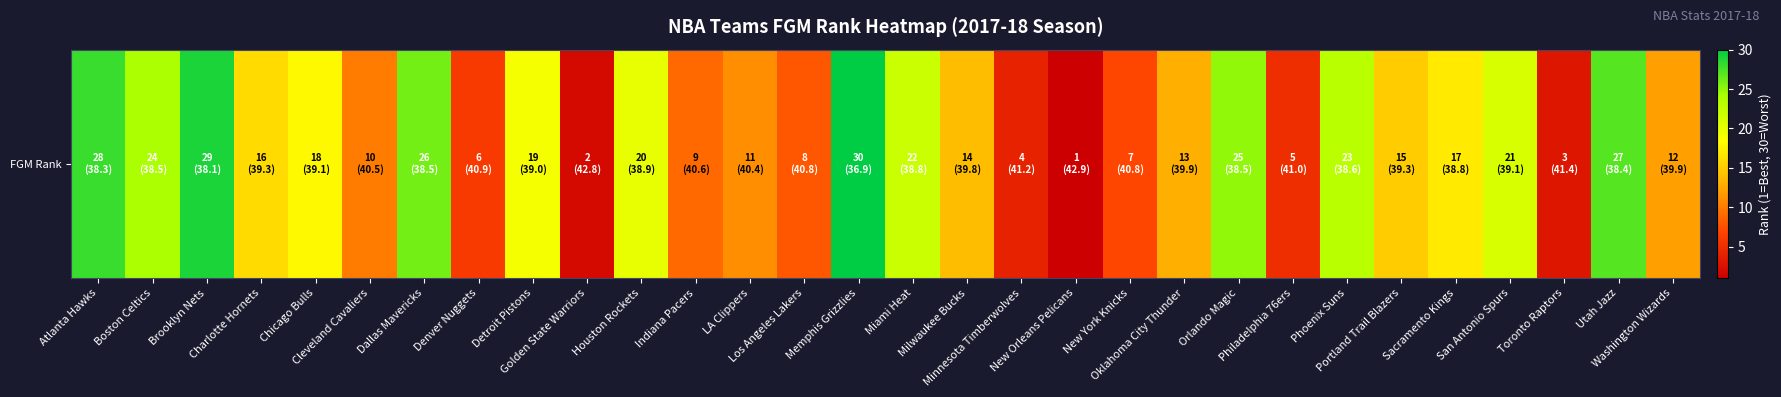

Which label corresponds to the largest value in the chart?

Memphis Grizzlies